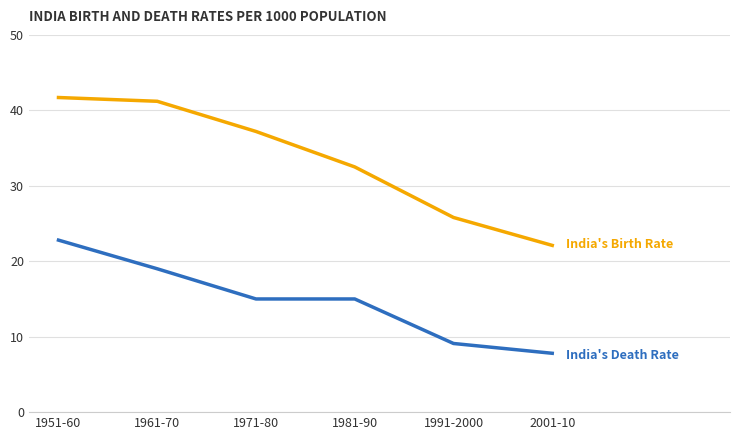

Reading right to left, what are all the values shown in this chart?

India's Birth Rate: 2001-10=22.1	1991-2000=25.8	1981-90=32.5	1971-80=37.2	1961-70=41.2	1951-60=41.7
India's Death Rate: 2001-10=7.8	1991-2000=9.1	1981-90=15.0	1971-80=15.0	1961-70=19.0	1951-60=22.8